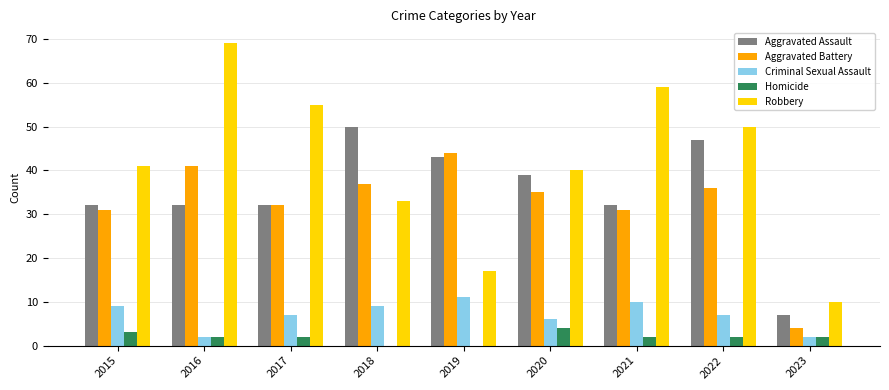

How many groups of bars are there?

9